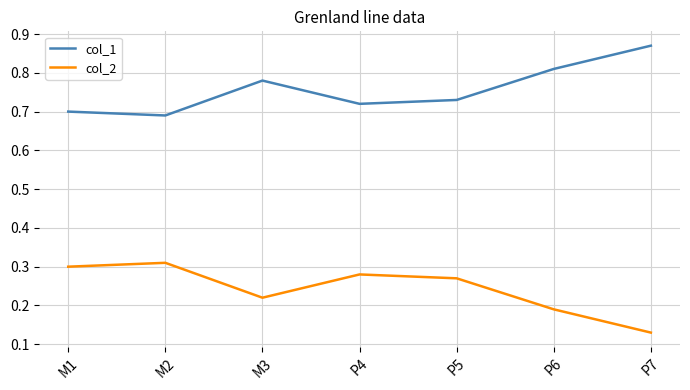

What position from the right is P6?

2